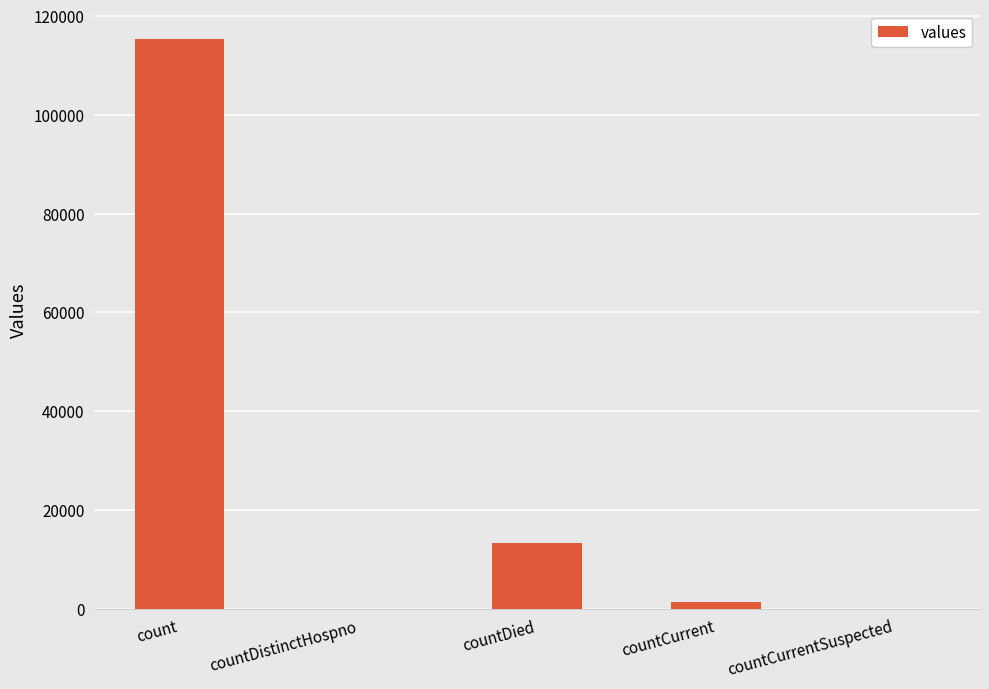

The chart shows a value of -56710 at countDistinctHospno. True or false?

False